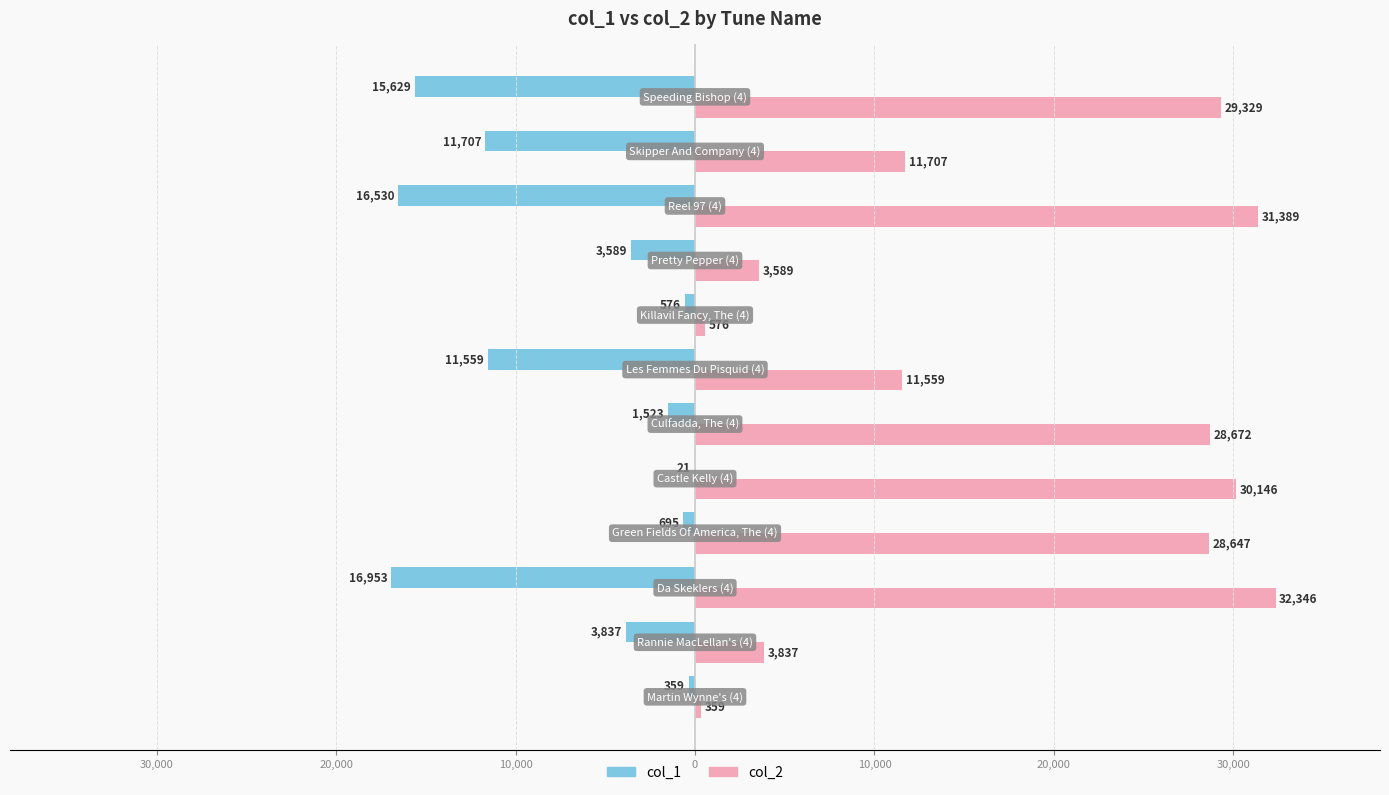

What are all the series names shown in the legend?

col_1, col_2